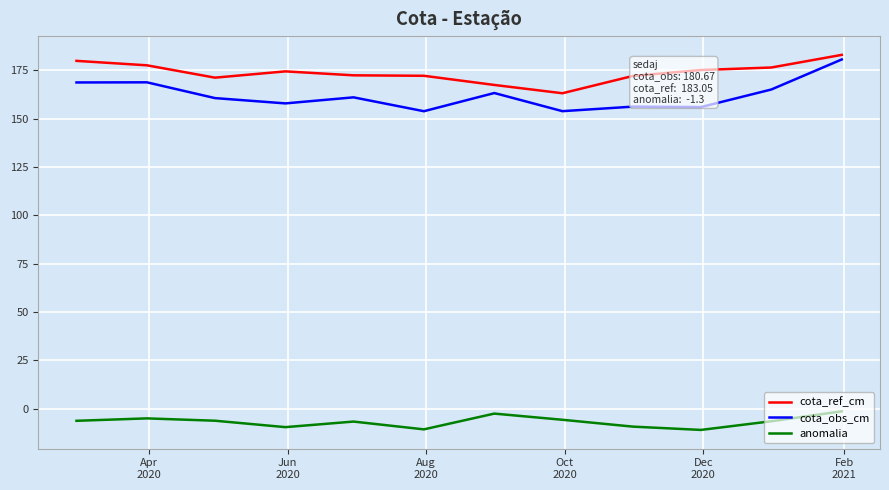

What is the difference between the maximum and minimum values in the anomalia series?

9.6